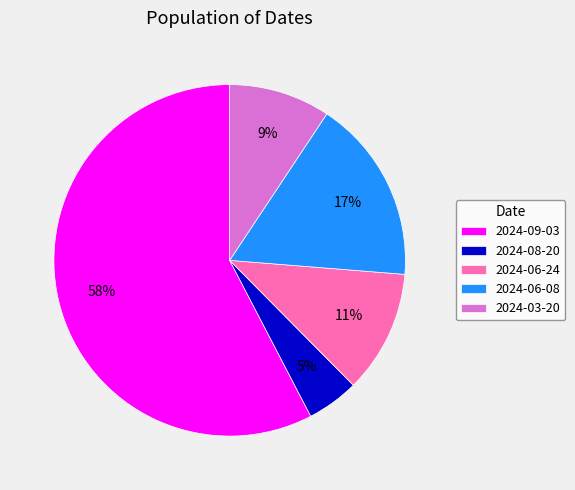

Does 2024-09-03 account for over 50% of the chart?

Yes